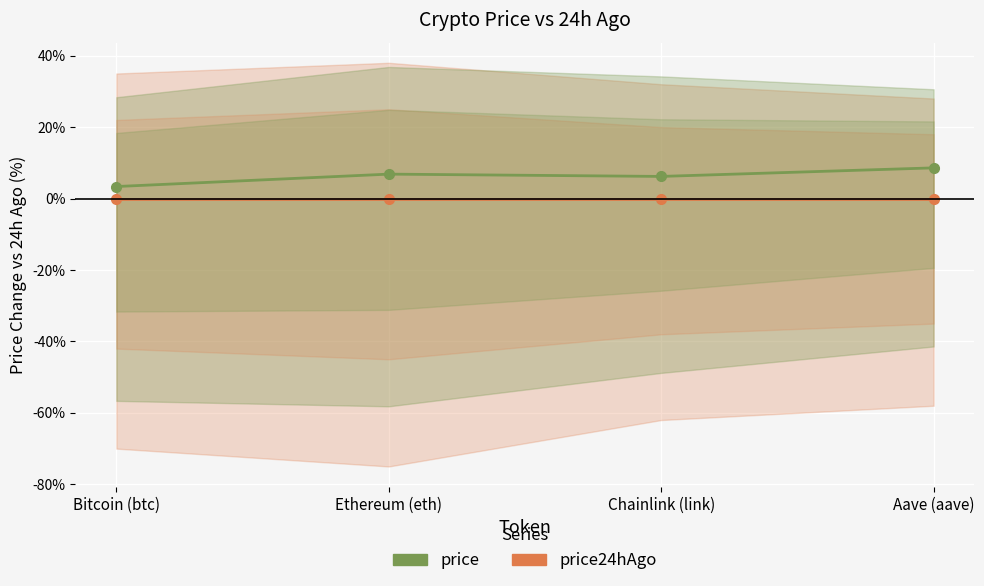

What is the difference between the maximum and minimum values in the price series?

5.2